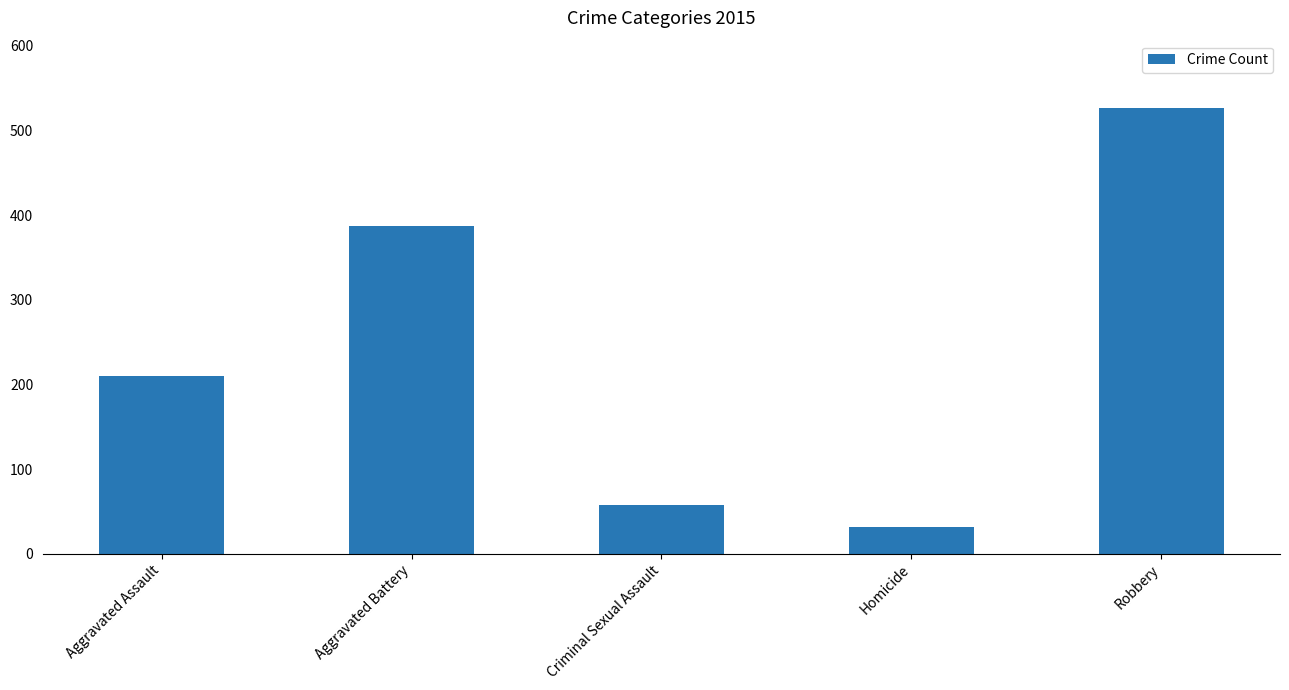

What is the value of the 4th bar from the left?

32